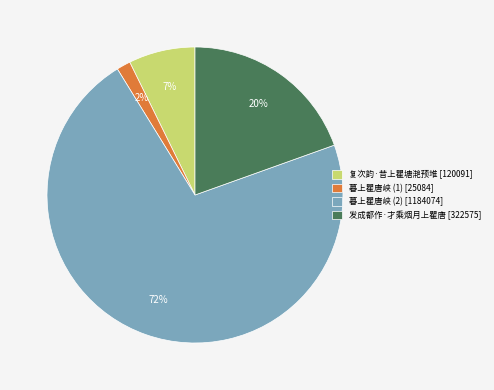

What is the ratio of the value at 发成都作·才乘烟月上瞿唐 [322575] to the value at 暮上瞿唐峡 (2) [1184074]?

0.3